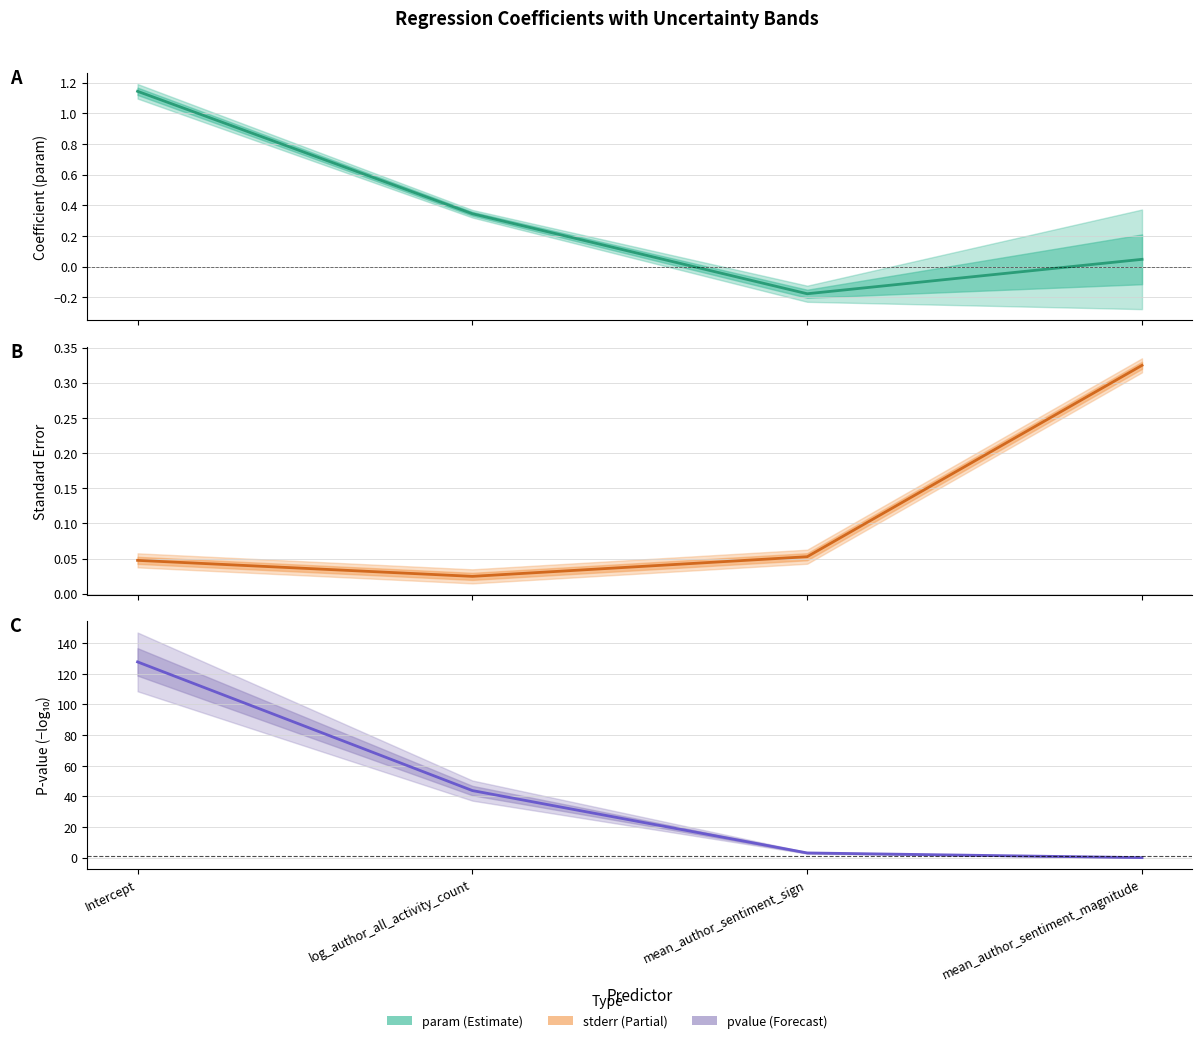

How many series are shown in this chart?

3